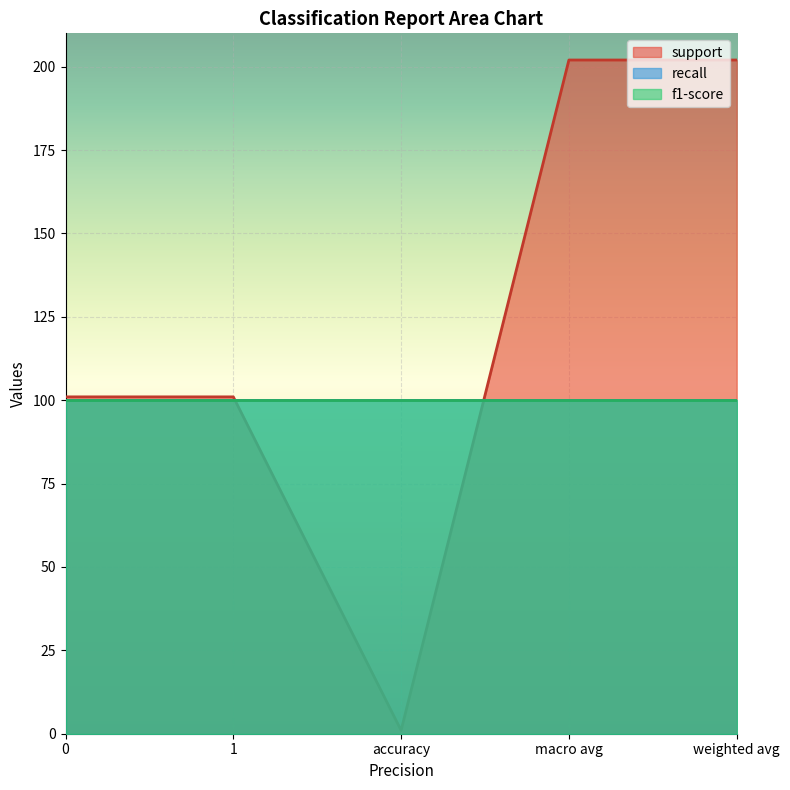

What is the value of the recall point at the 4th from the left?

1